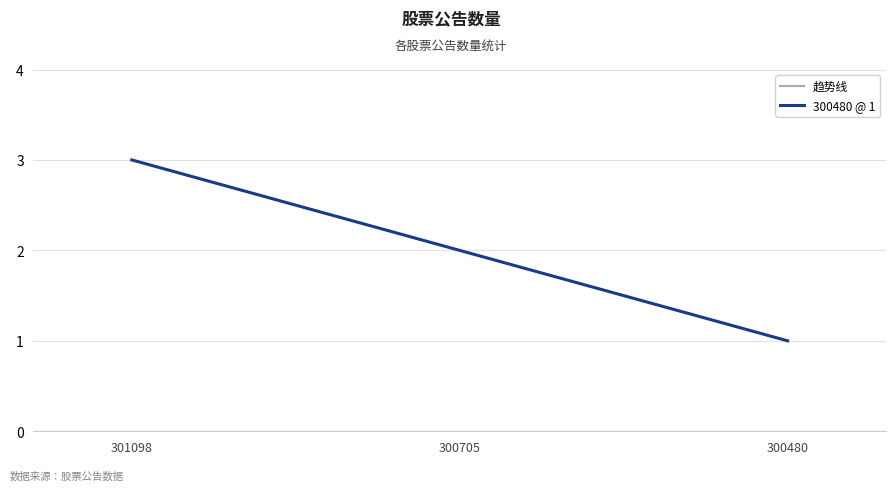

What is the difference between the second highest and minimum values?

1